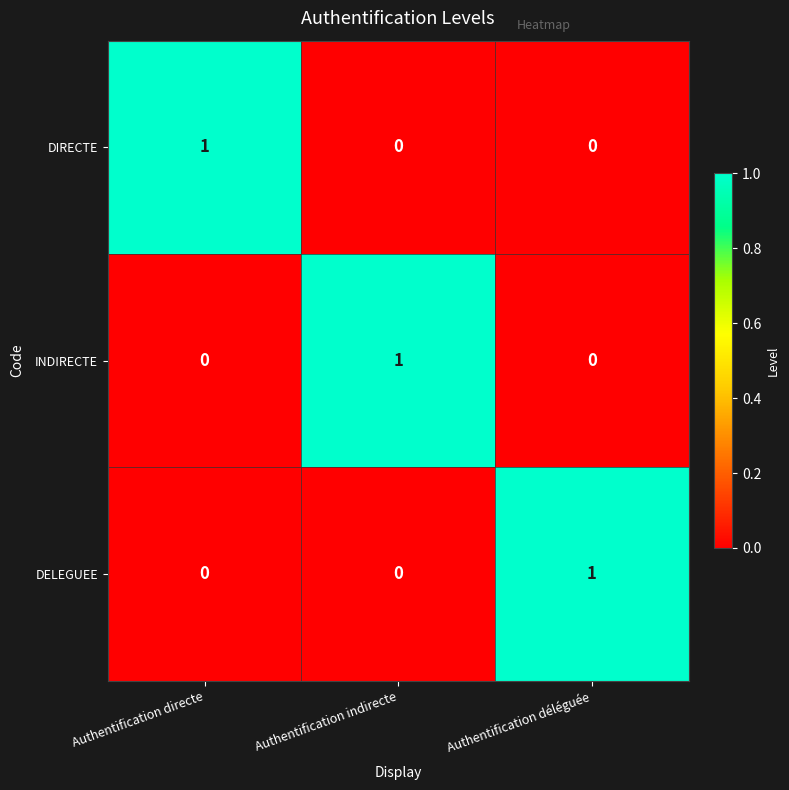

What is the spread (max minus min) of values at Authentification directe?

1